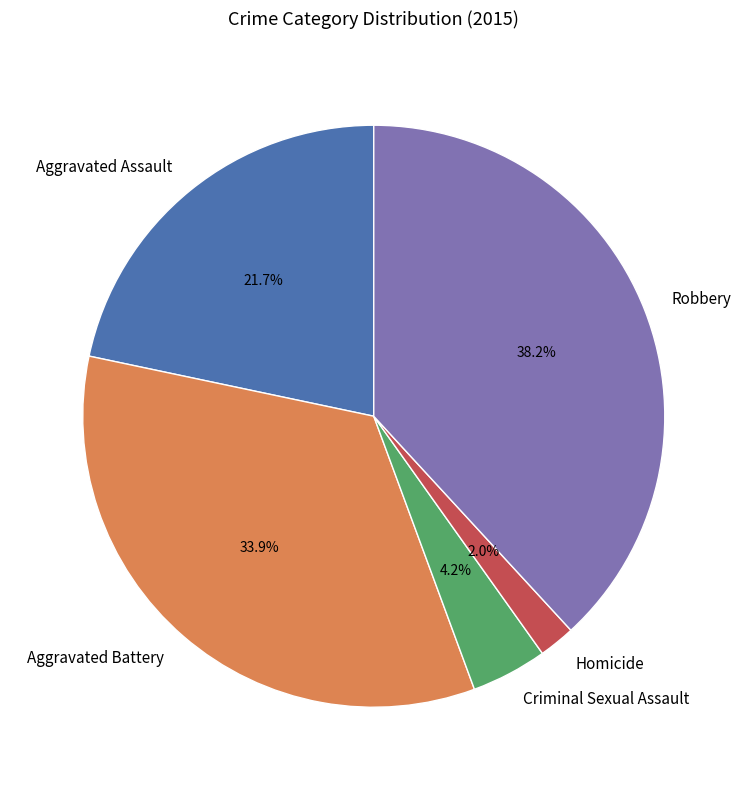

True or false: Aggravated Battery accounts for 21% of the total.

False